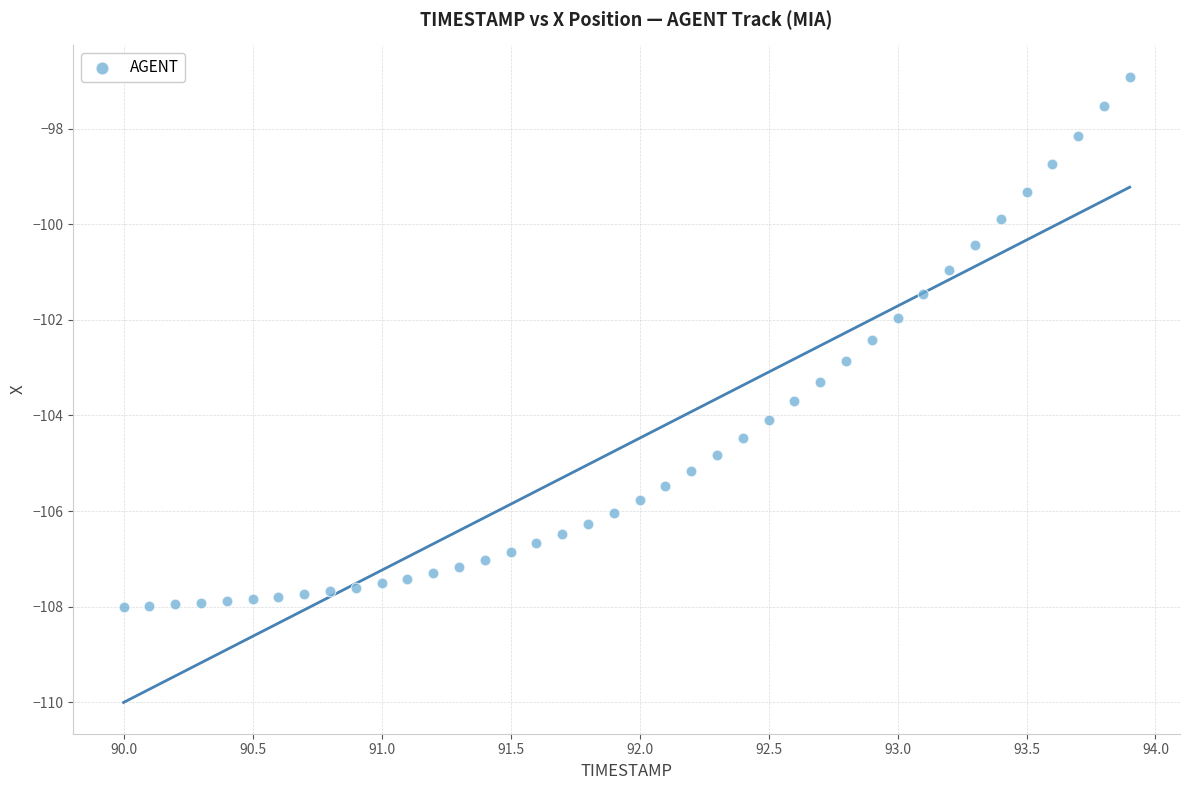

What is the range of Y values (max minus min)?

11.1